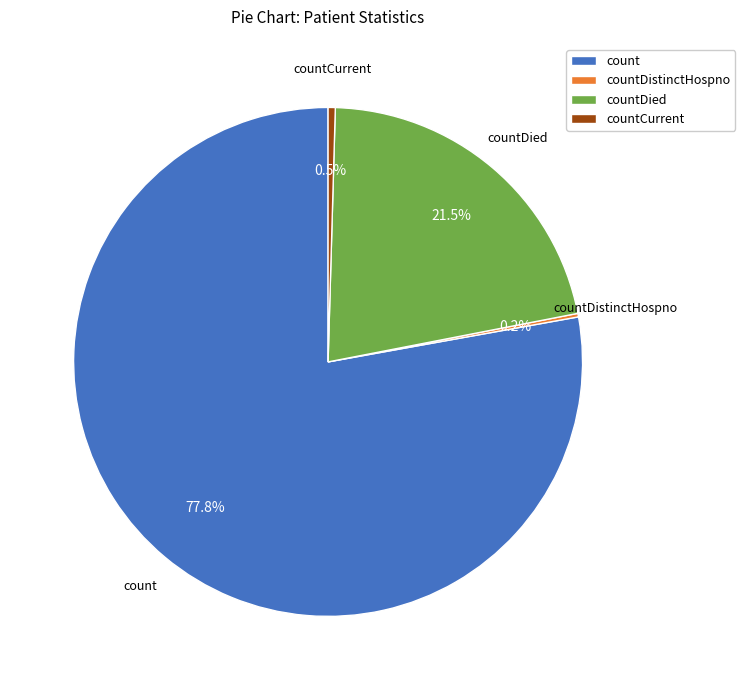

Combined, do countCurrent and countDied account for over 50%?

No